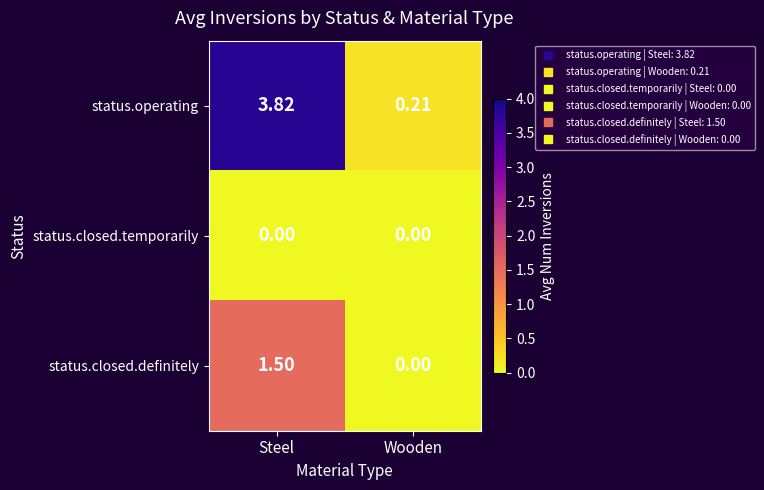

Which series has the widest spread of values?

status.operating